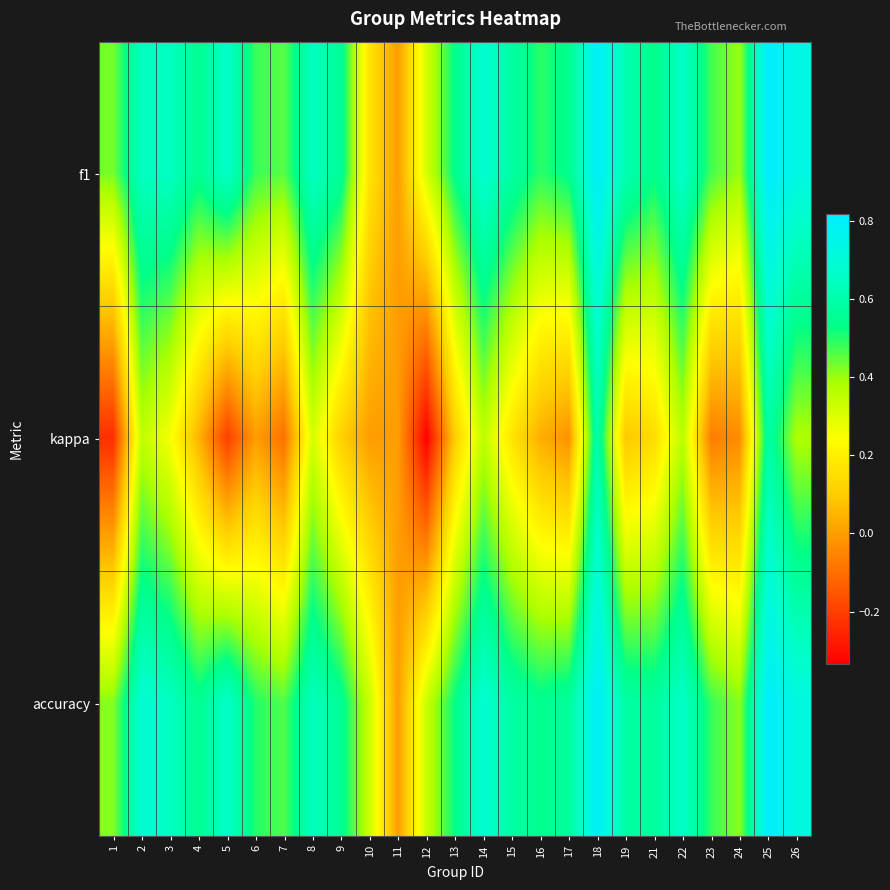

Reading right to left, list all the values displayed in this chart.

f1: 26=0.7	25=0.8	24=0.4	23=0.5	22=0.7	21=0.5	19=0.6	18=0.8	17=0.5	16=0.5	15=0.6	14=0.7	13=0.5	12=0.3	11=0.0	10=0.2	9=0.6	8=0.6	7=0.5	6=0.5	5=0.7	4=0.5	3=0.6	2=0.6	1=0.4
kappa: 26=0.4	25=0.6	24=-0.0	23=-0.1	22=0.4	21=0.1	19=0.1	18=0.6	17=-0.0	16=0.0	15=0.2	14=0.4	13=0.1	12=-0.3	11=0.0	10=0.0	9=0.1	8=0.3	7=-0.1	6=0.0	5=-0.2	4=0.0	3=0.3	2=0.3	1=-0.2
accuracy: 26=0.7	25=0.8	24=0.4	23=0.5	22=0.7	21=0.6	19=0.6	18=0.8	17=0.6	16=0.5	15=0.6	14=0.7	13=0.5	12=0.3	11=0.0	10=0.3	9=0.6	8=0.6	7=0.5	6=0.5	5=0.7	4=0.5	3=0.7	2=0.7	1=0.4